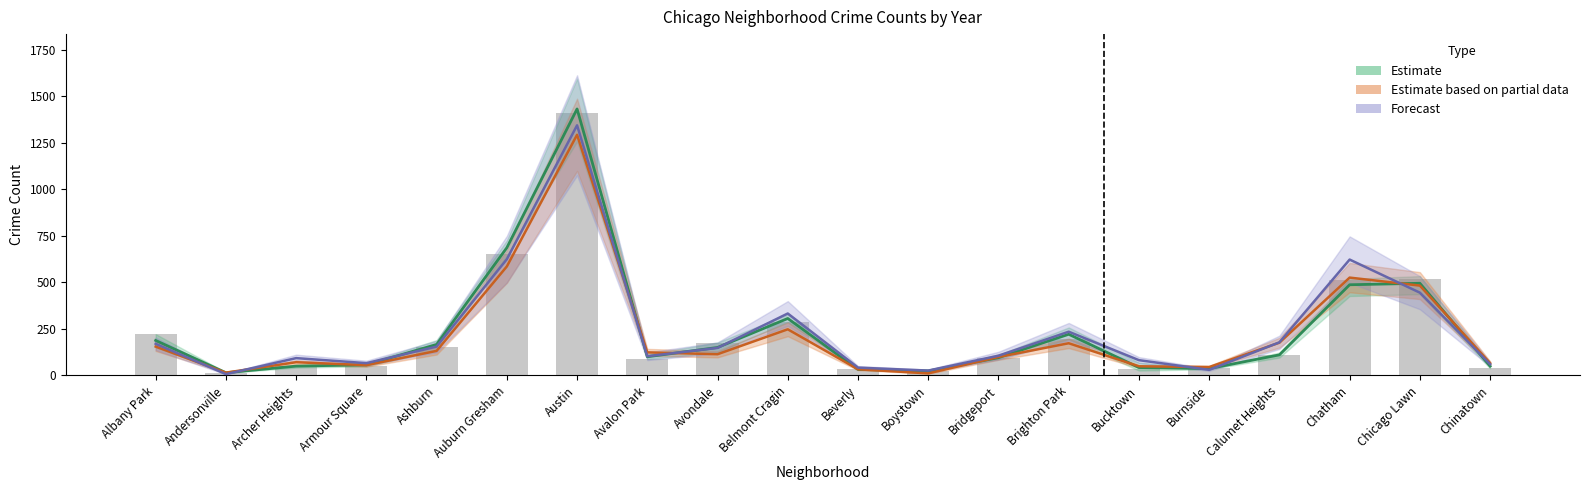

Reading left to right, what are all the values shown in this chart?

222	15	52	49	151	653	1413	88	177	287	33	22	92	195	34	40	110	511	516	38